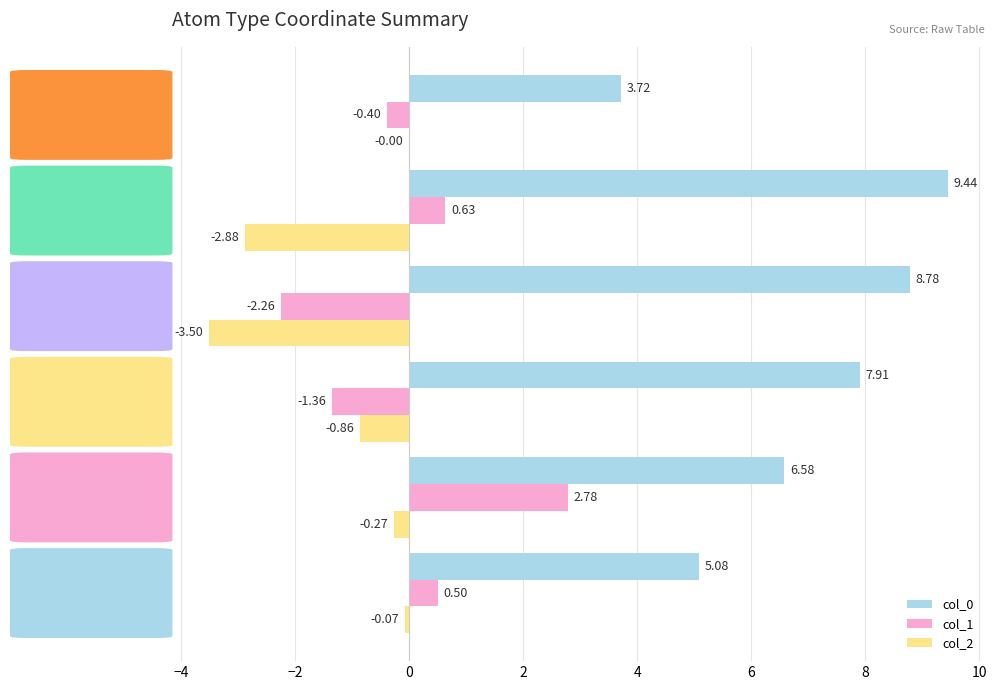

Where is col_0 nearest to the value 6?

O